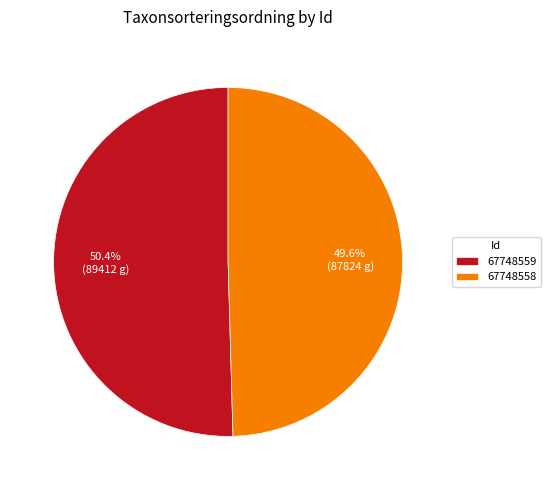

To the nearest percent, what portion does 67748559 represent?

50%